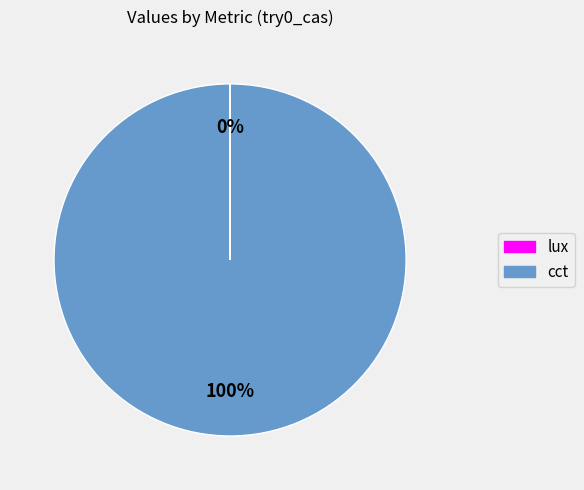

The cct slice represents 100% of the pie. True or false?

True